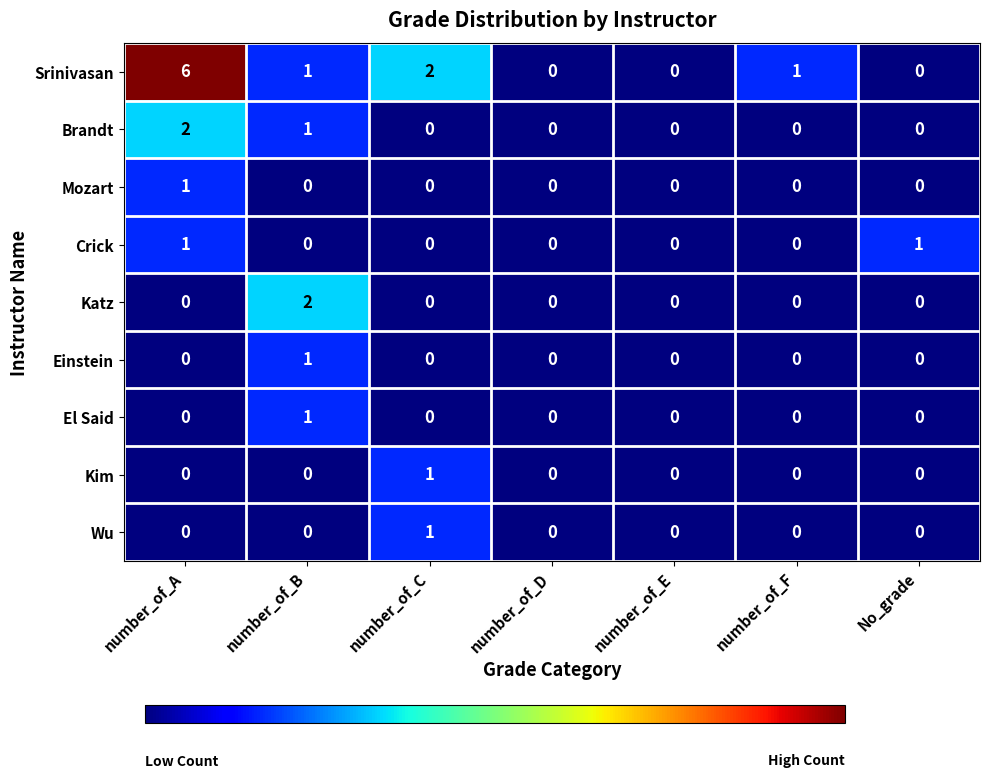

Which series has the largest total across all categories?

Srinivasan